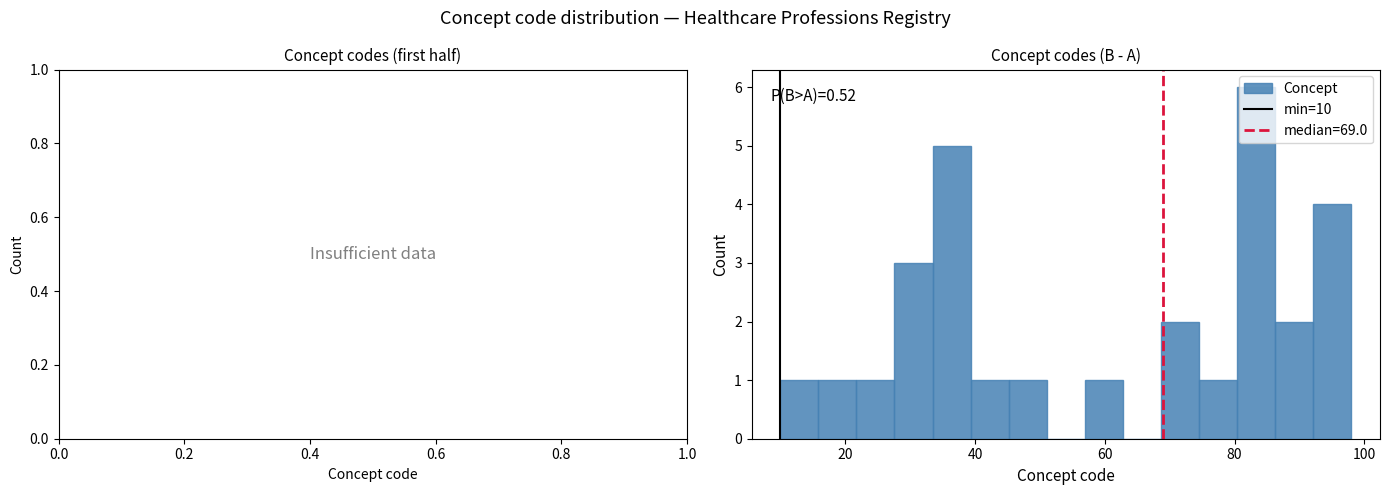

Read against the x-axis, roughly where is the centre of the tallest bar?

84